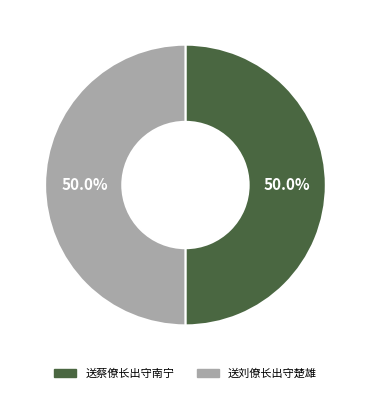

Approximately how many times larger is the value at 送蔡僚长出守南宁 compared to 送刘僚长出守楚雄?

1.0